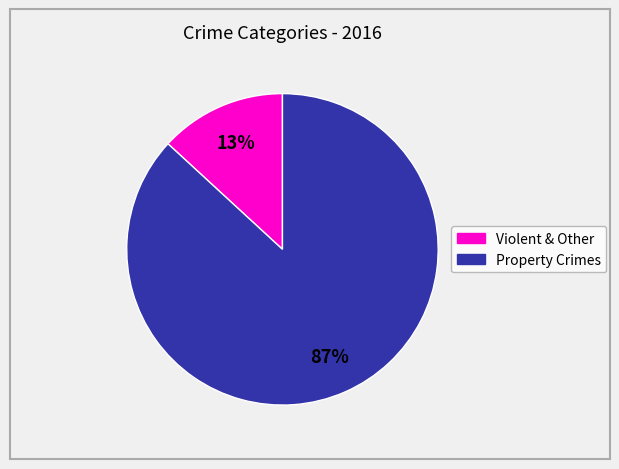

To the nearest percent, what is the average slice percentage?

50%